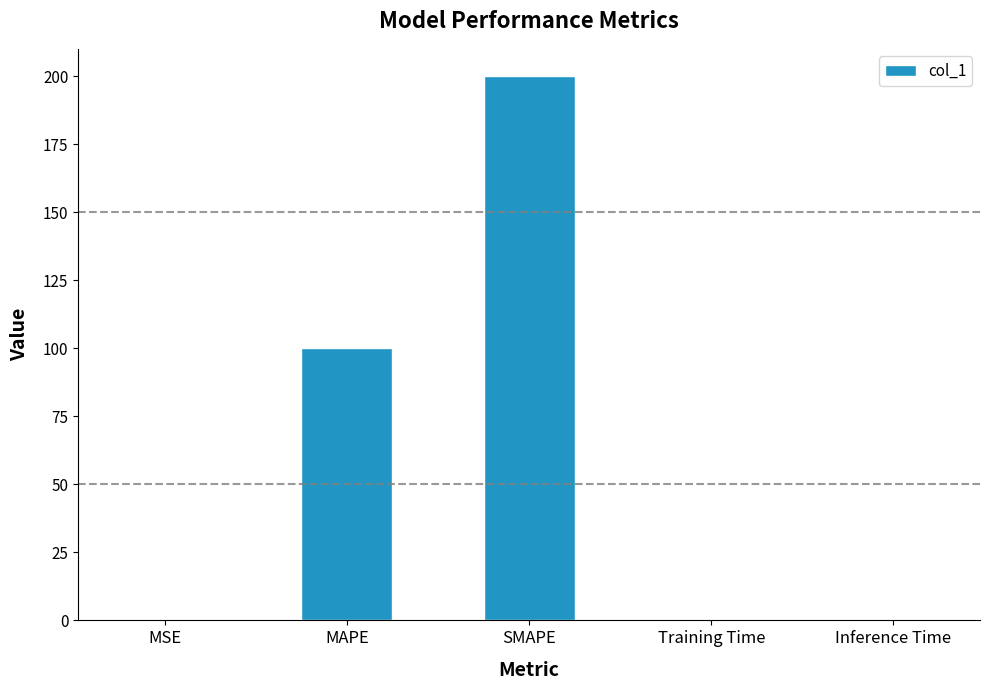

Which has a higher value, MSE or MAPE?

MAPE